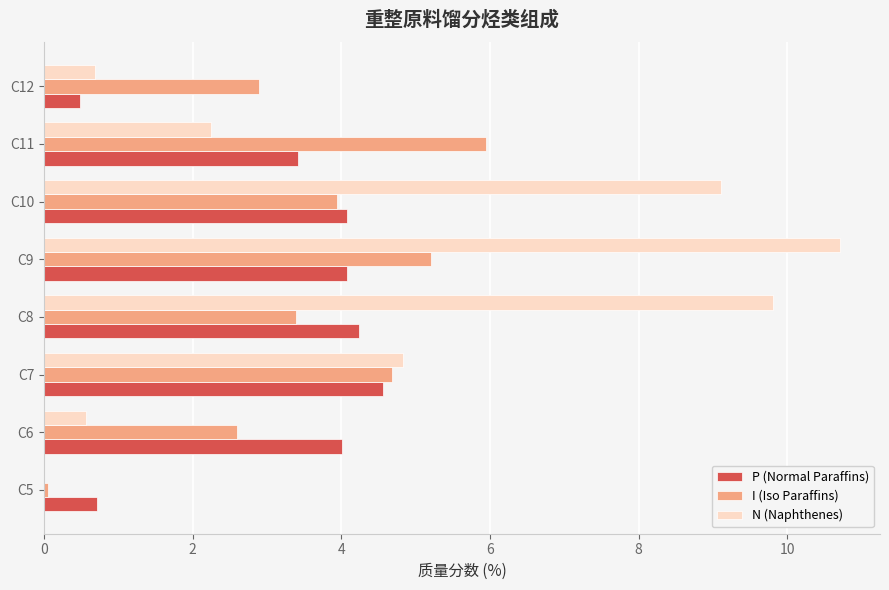

The value of N (Naphthenes) at C9 is 17.1. True or false?

False